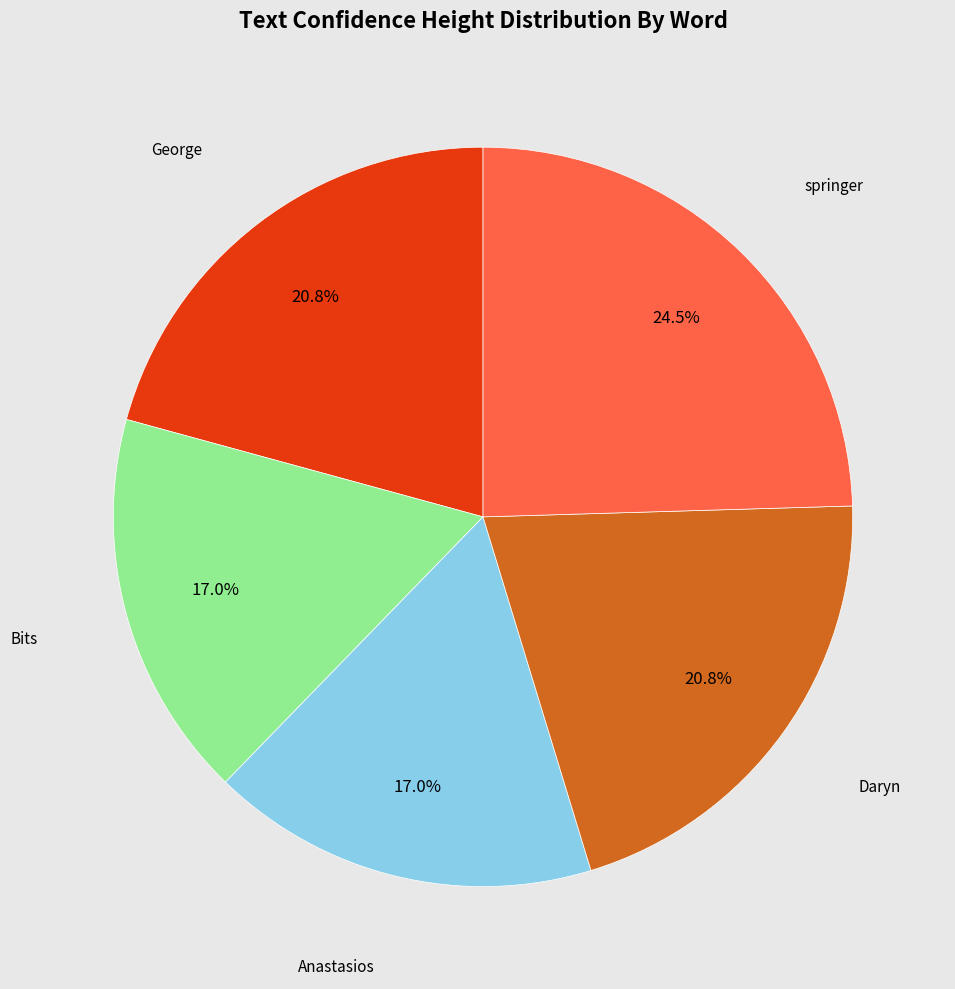

Does springer account for over 50% of the chart?

No